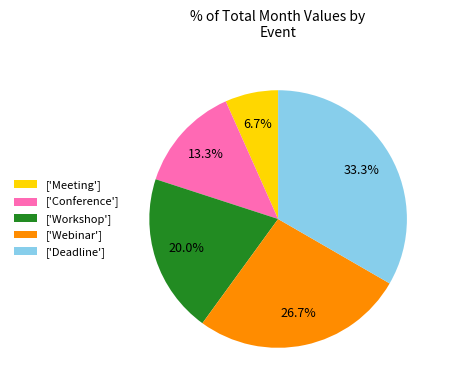

What is the smallest slice in the pie chart?

['Meeting']